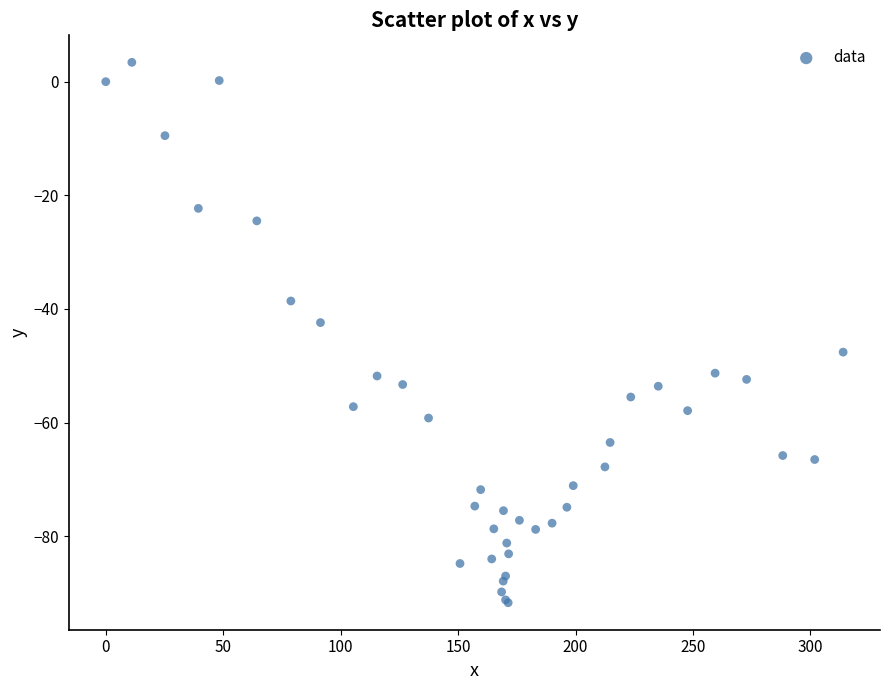

What Y value in the scatter plot is closest to -44?

-42.4